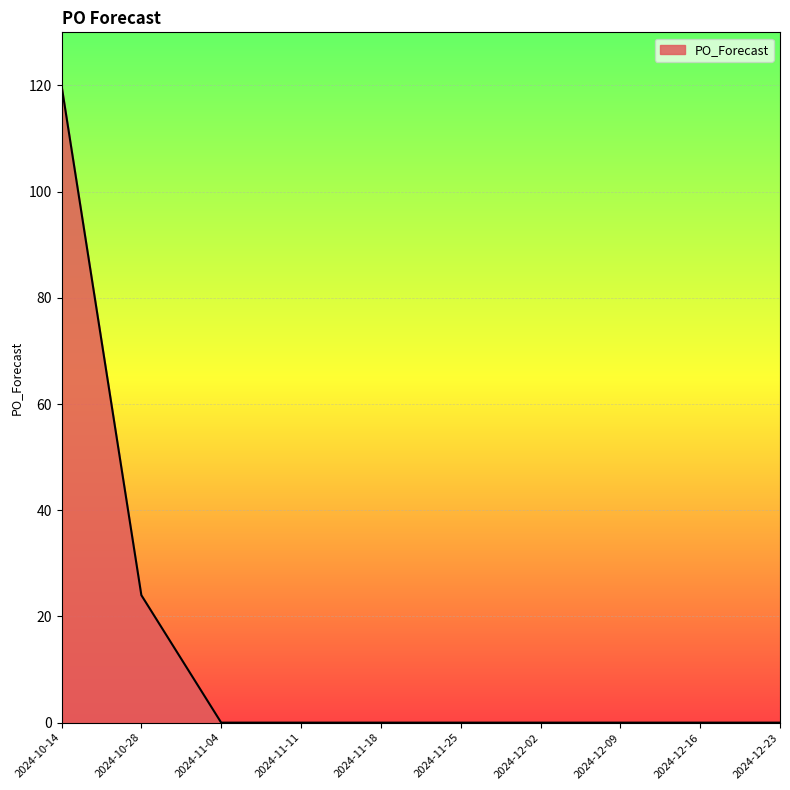

What is the difference between the values at 2024-12-09 and 2024-10-28?

24